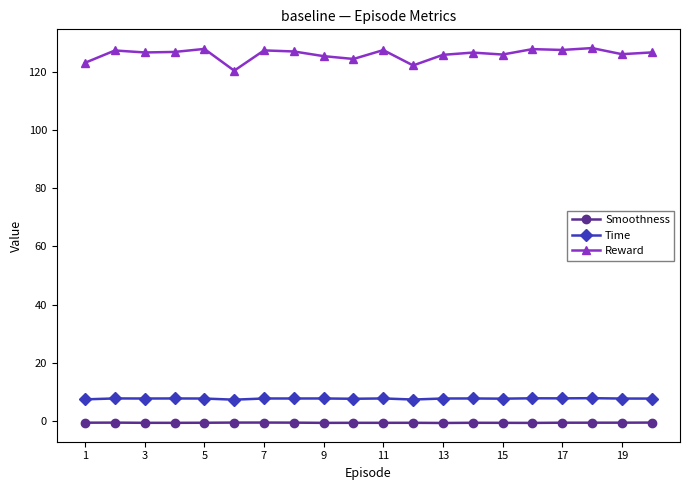

True or false: Time and Smoothness cross at least once.

False